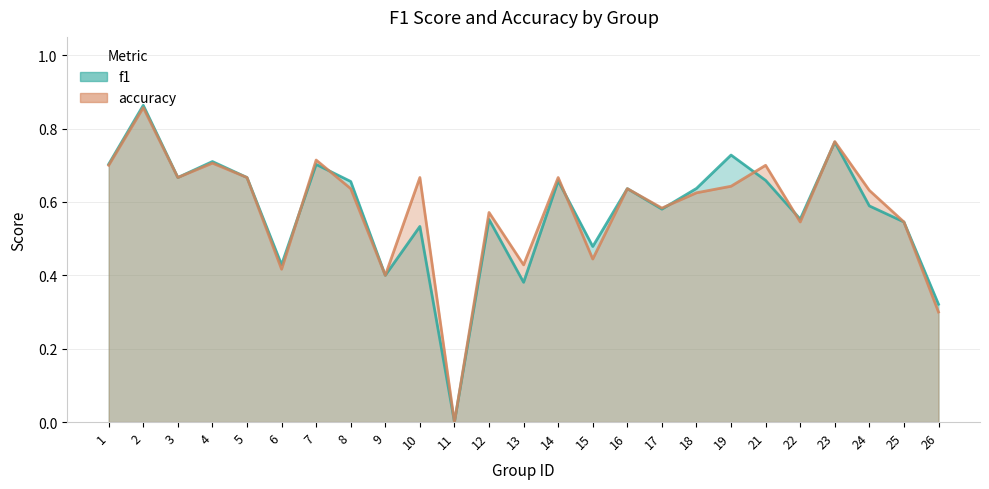

Which category has the lowest value across all series?

11